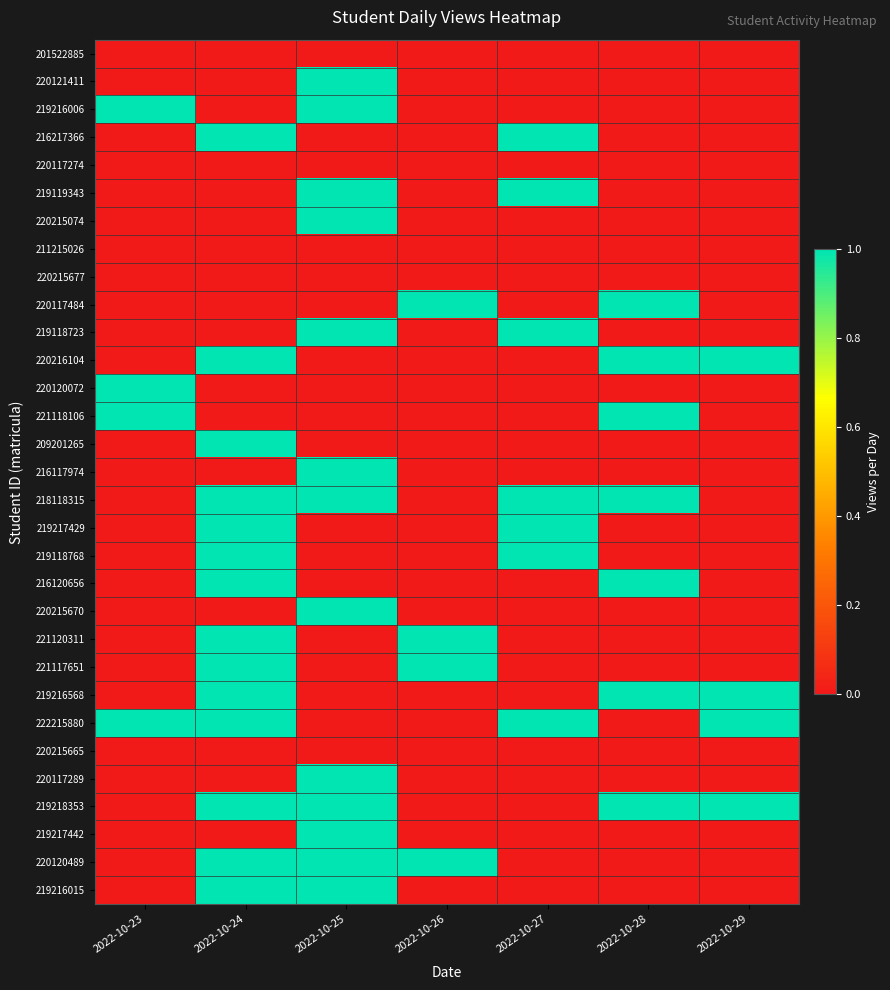

What is the total value across all series at 2022-10-23?

4